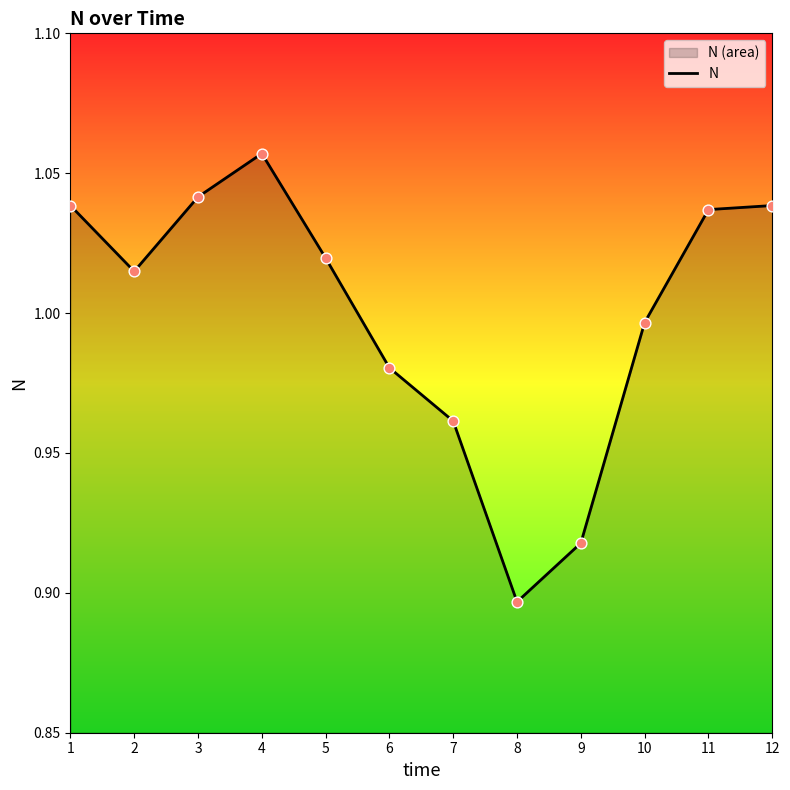

Which has a higher value, 6 or 5?

5